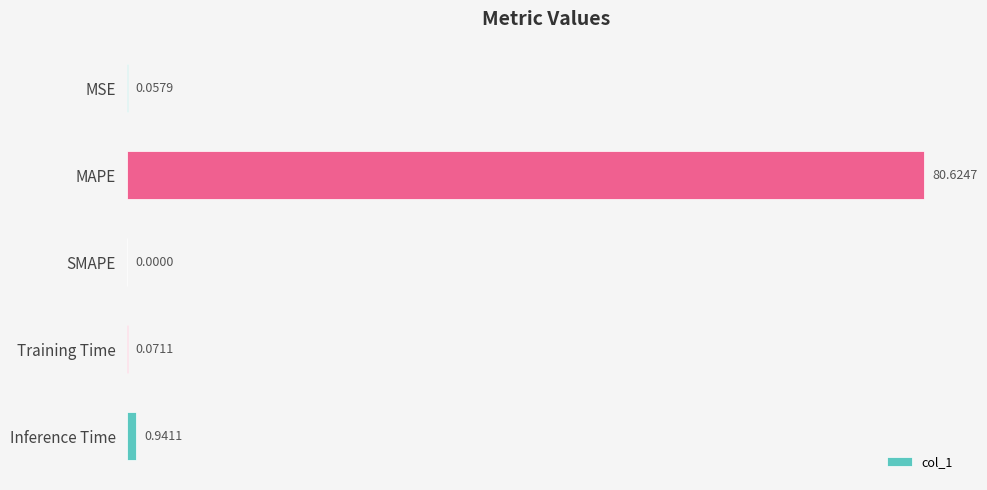

Are the bars horizontal?

Yes